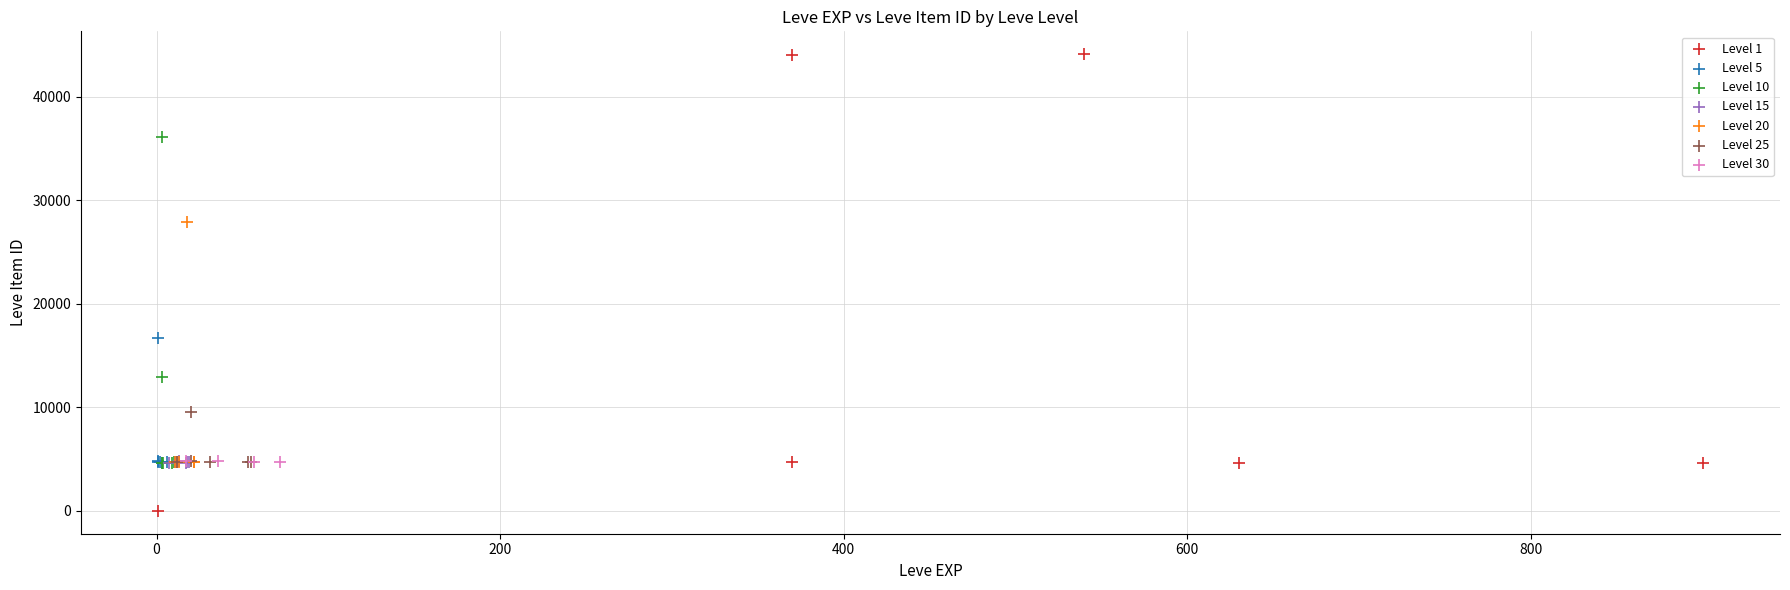

Which series has the widest spread of Y values?

Level 1